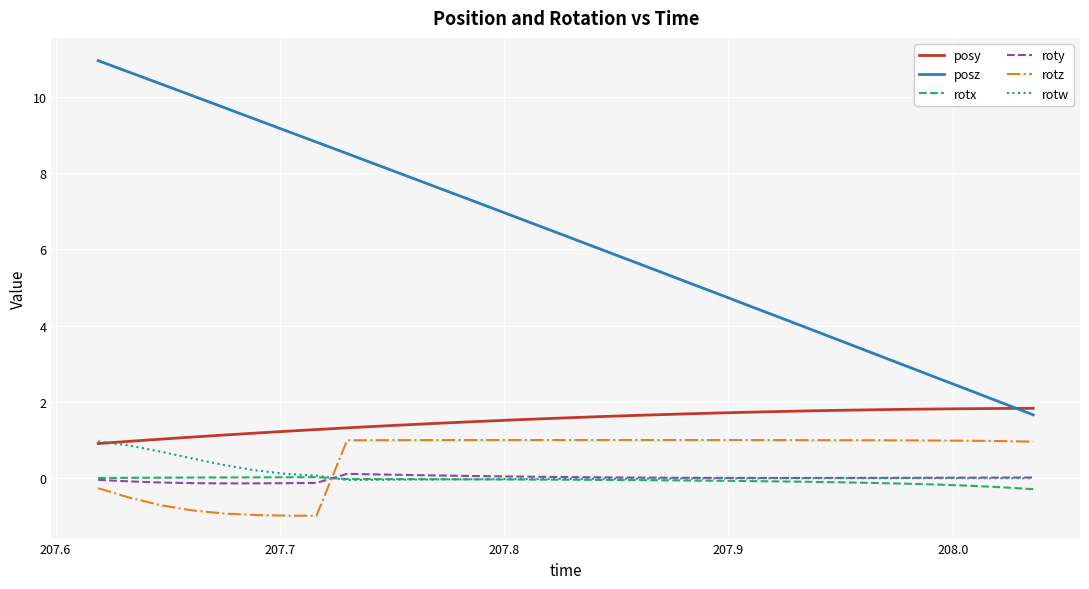

Which series has the largest total across all categories?

posz